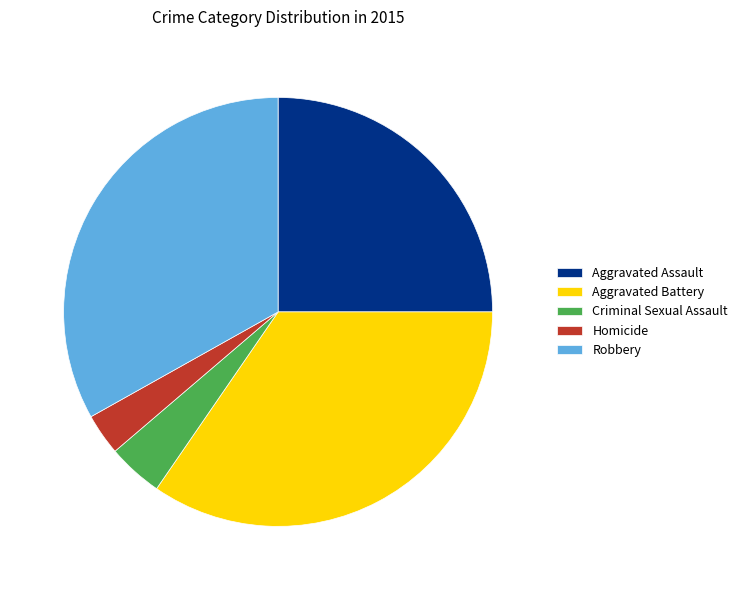

Is it true that Homicide is 14% of the pie?

False